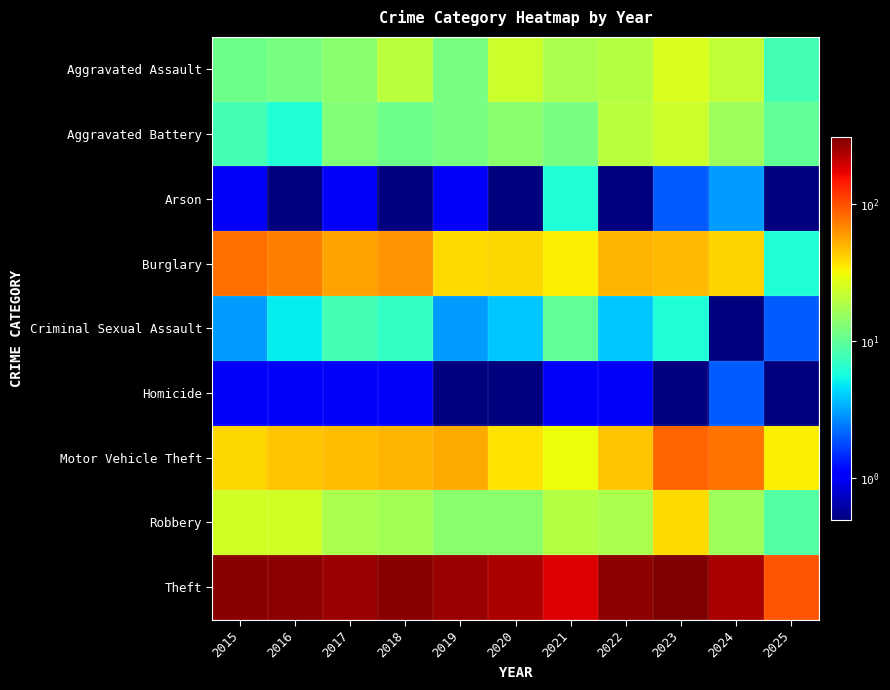

At how many categories does at least one series exceed 148?

10